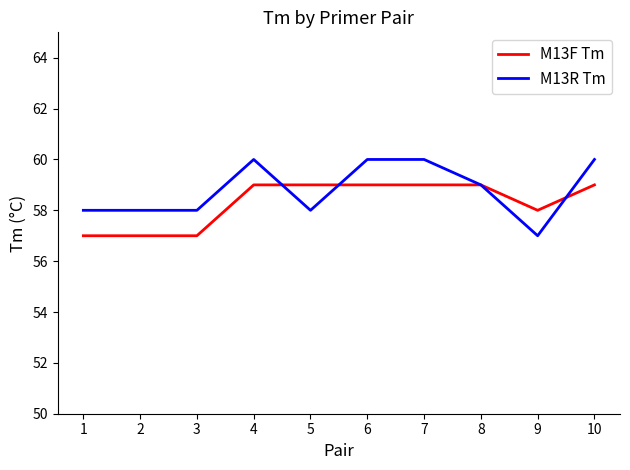

What is the average value of the M13F Tm series?

58